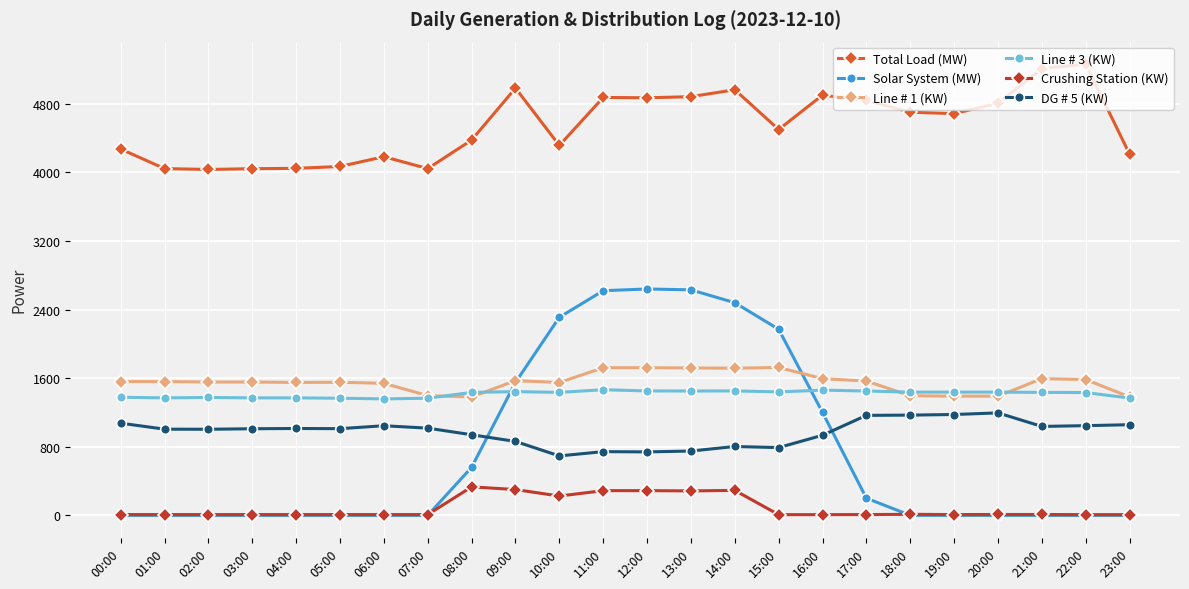

Which series has the largest total across all categories?

Total Load (MW)